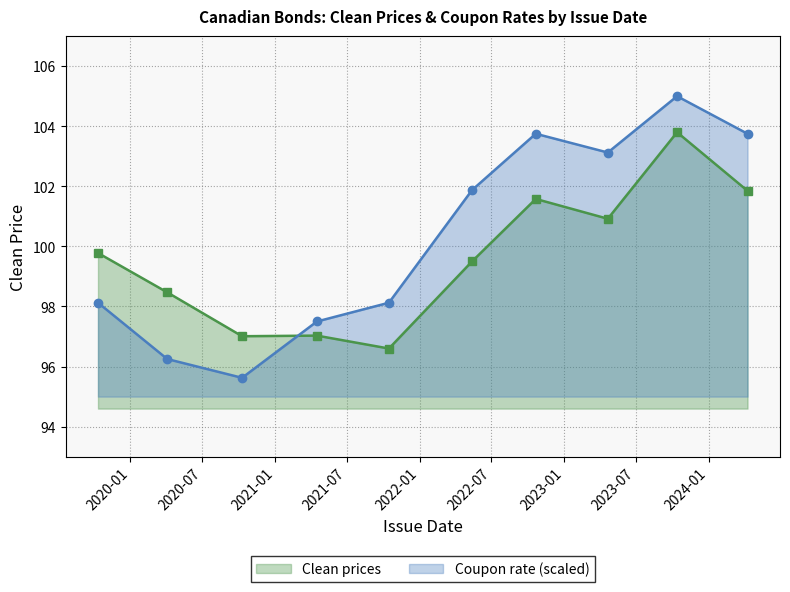

Rank the series by their maximum value, from lowest to highest.

Clean prices, Coupon rate (scaled)